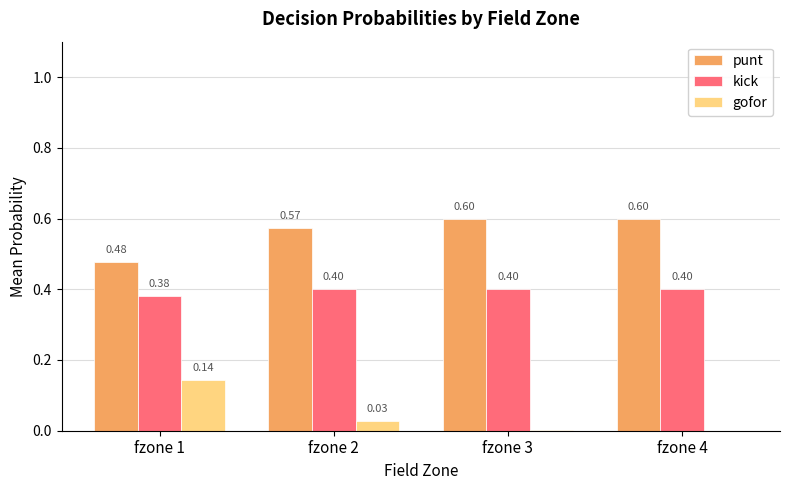

Which series has the largest total across all categories?

punt